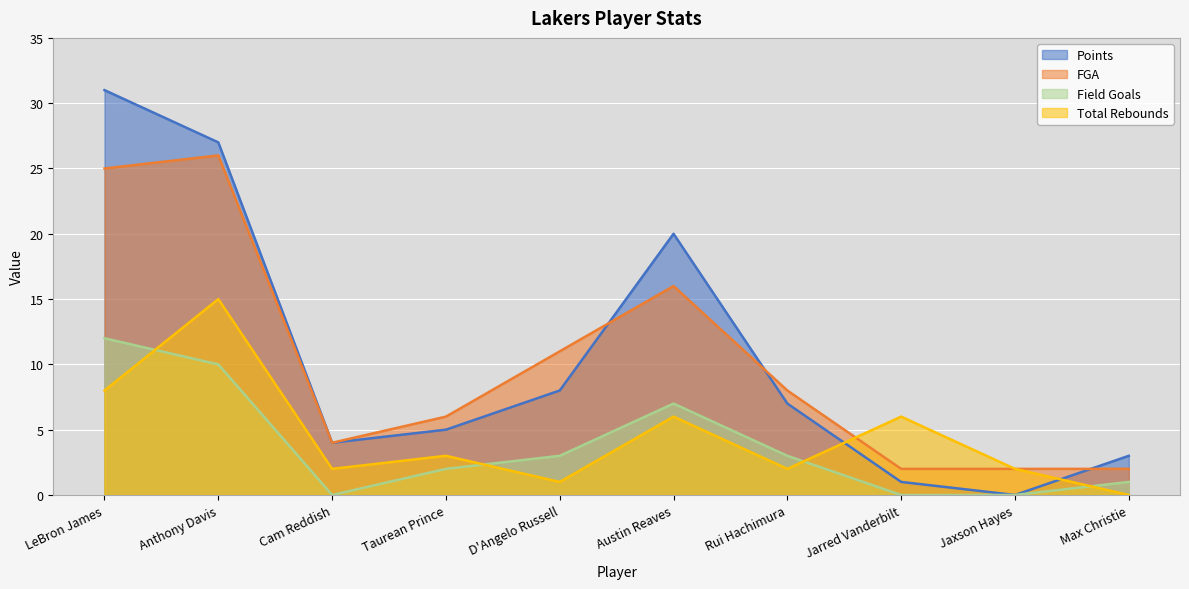

The Points series shows 4 at Cam Reddish. True or false?

True